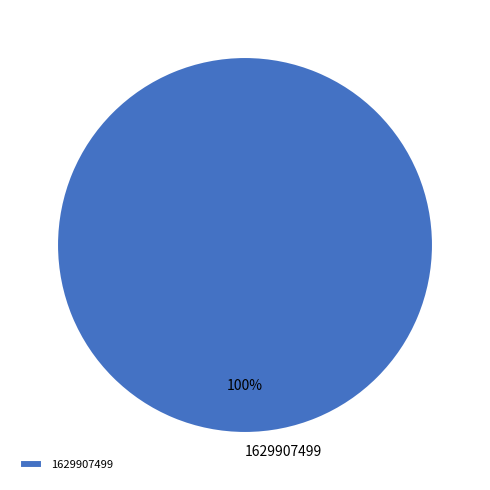

Is it true that 1629907499 is 100% of the pie?

True